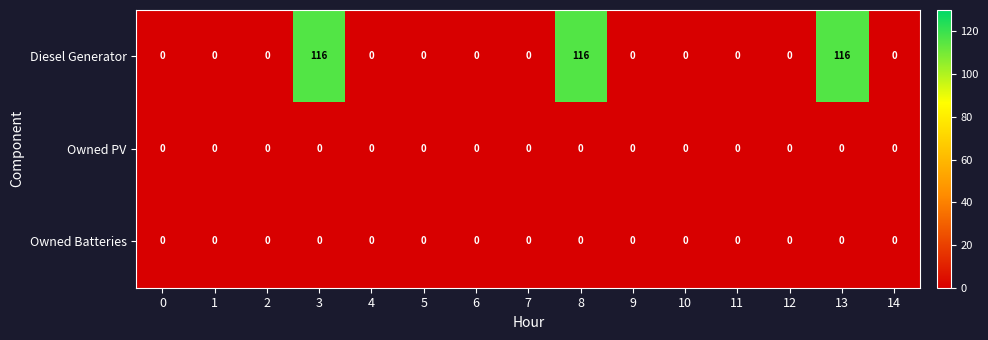

Which series has the largest total across all categories?

Diesel Generator